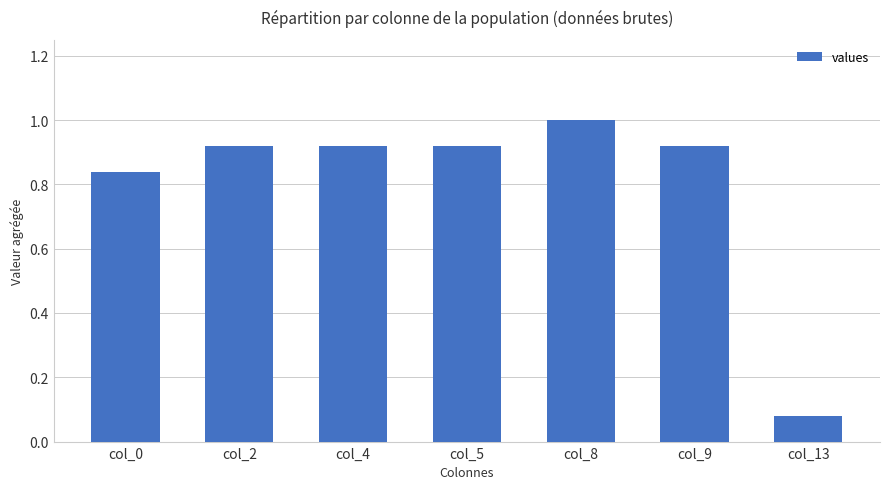

What is the value of the 5th bar from the left?

1.0